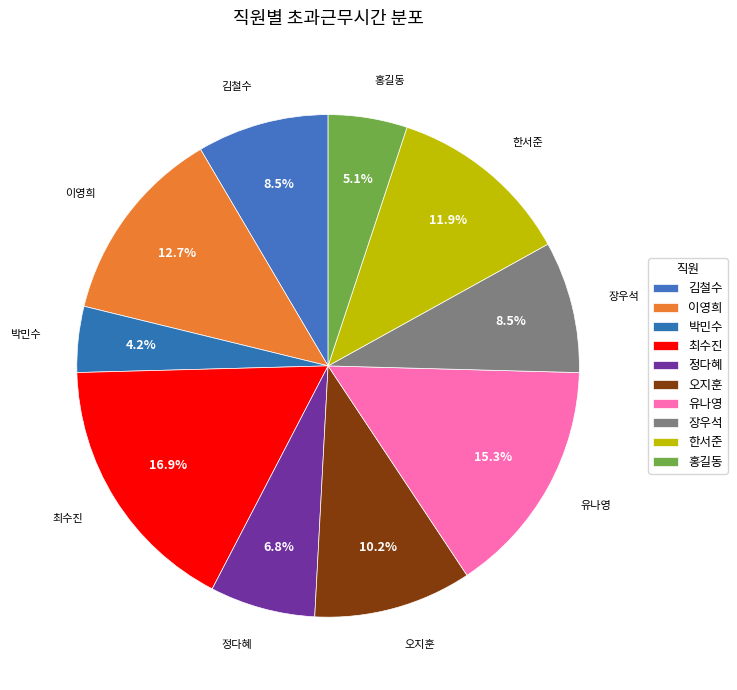

How many slices are in this pie chart?

10